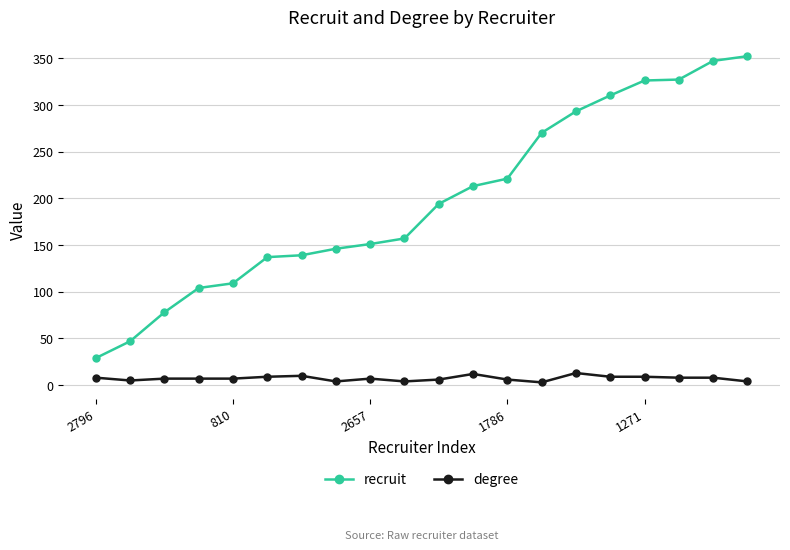

What is the difference between the maximum and minimum values in the recruit series?

323